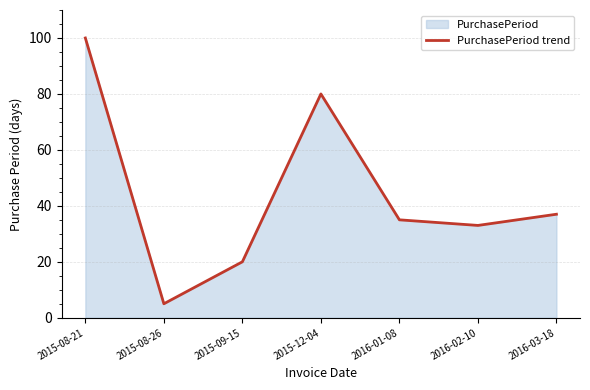

Between 2016-01-08 and 2016-02-10, which is larger?

2016-01-08